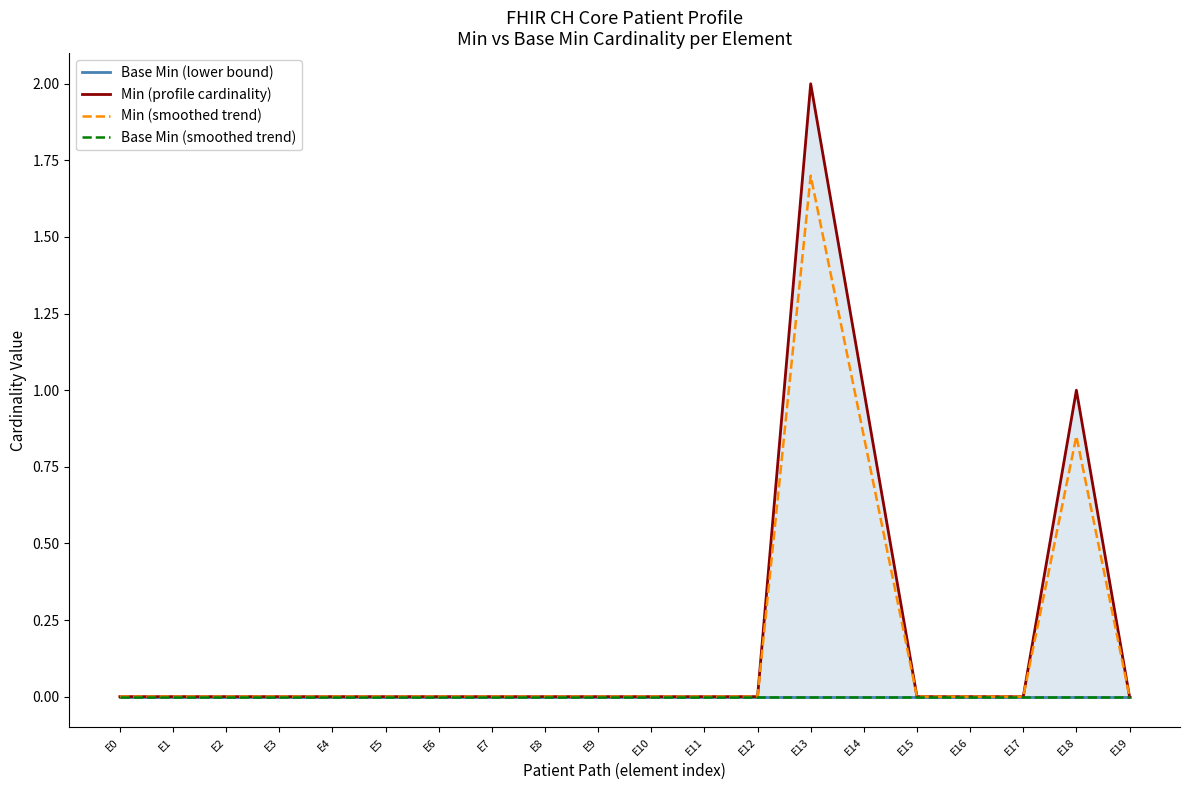

Reading right to left, list all the values displayed in this chart.

Base Min (lower bound): E19=0.0	E18=0.0	E17=0.0	E16=0.0	E15=0.0	E14=0.0	E13=0.0	E12=0.0	E11=0.0	E10=0.0	E9=0.0	E8=0.0	E7=0.0	E6=0.0	E5=0.0	E4=0.0	E3=0.0	E2=0.0	E1=0.0	E0=0.0
Min (profile cardinality): E19=0.0	E18=1.0	E17=0.0	E16=0.0	E15=0.0	E14=1.0	E13=2.0	E12=0.0	E11=0.0	E10=0.0	E9=0.0	E8=0.0	E7=0.0	E6=0.0	E5=0.0	E4=0.0	E3=0.0	E2=0.0	E1=0.0	E0=0.0
Min (smoothed trend): E19=0.0	E18=0.8	E17=0.0	E16=0.0	E15=0.0	E14=0.8	E13=1.7	E12=0.0	E11=0.0	E10=0.0	E9=0.0	E8=0.0	E7=0.0	E6=0.0	E5=0.0	E4=0.0	E3=0.0	E2=0.0	E1=0.0	E0=0.0
Base Min (smoothed trend): E19=0.0	E18=0.0	E17=0.0	E16=0.0	E15=0.0	E14=0.0	E13=0.0	E12=0.0	E11=0.0	E10=0.0	E9=0.0	E8=0.0	E7=0.0	E6=0.0	E5=0.0	E4=0.0	E3=0.0	E2=0.0	E1=0.0	E0=0.0